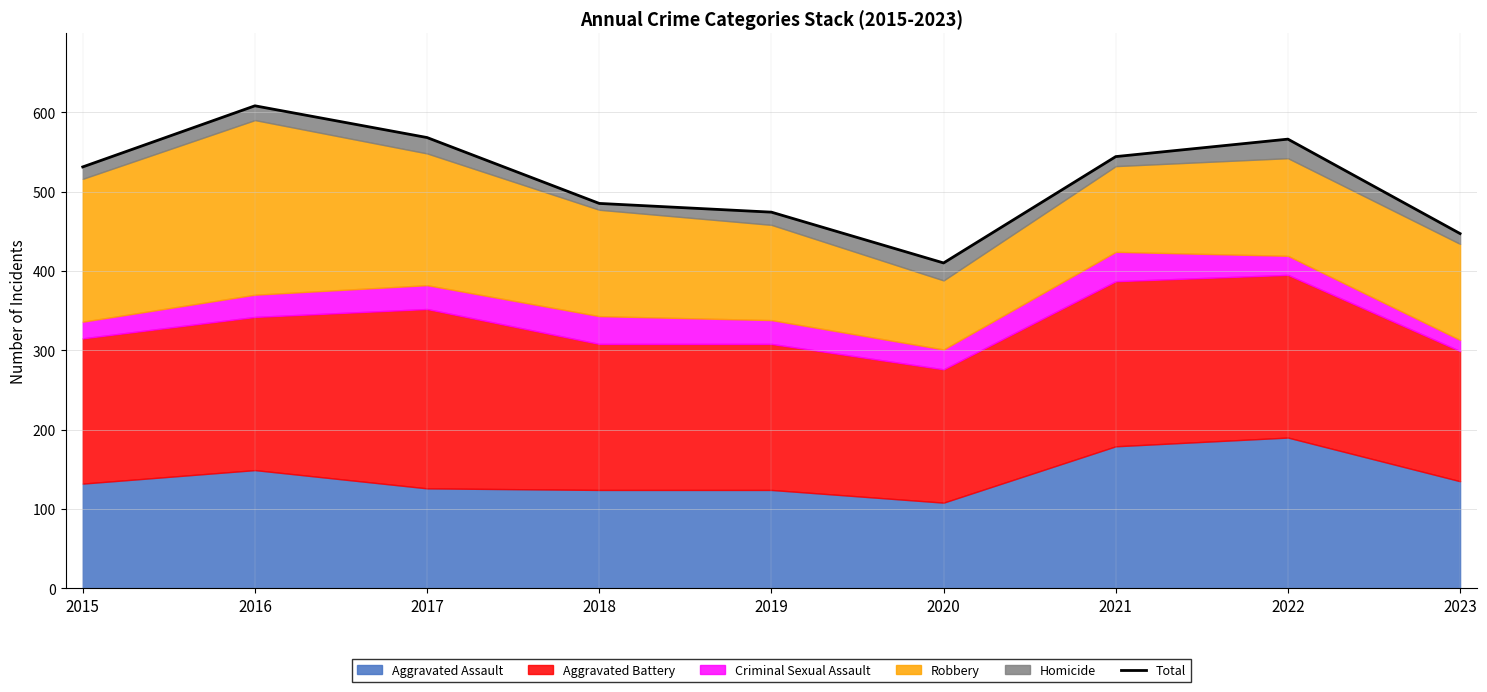

Reading right to left, list all the values displayed in this chart.

447	566	544	410	474	485	568	608	531